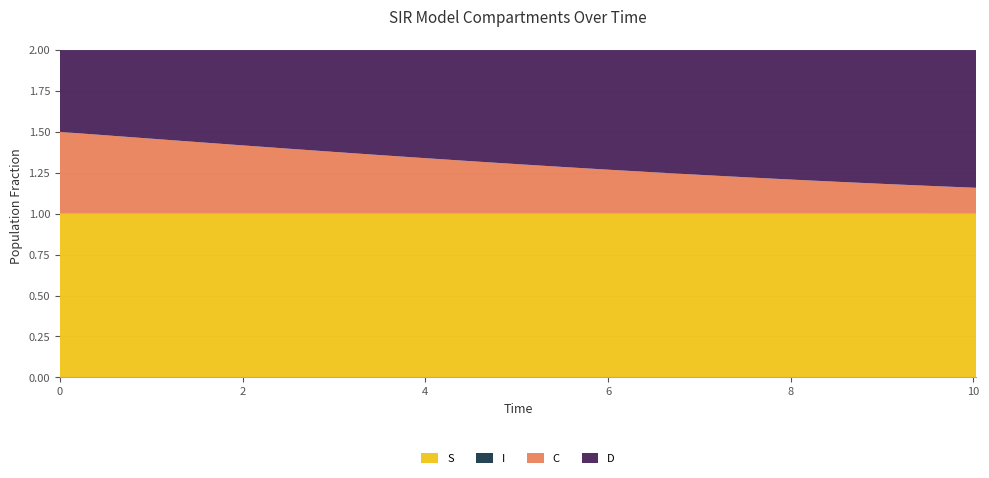

Reading left to right, list all the values displayed in this chart.

S: 0.0=1.0	0.5016722408026756=1.0	1.0033444816053512=1.0	1.5050167224080266=1.0	2.0066889632107023=1.0	2.508361204013378=1.0	3.0100334448160533=1.0	3.511705685618729=1.0	4.013377926421405=1.0	4.51505016722408=1.0	5.016722408026756=1.0	5.518394648829432=1.0	6.020066889632107=1.0	6.521739130434782=1.0	7.023411371237458=1.0	7.525083612040134=1.0	8.02675585284281=1.0	8.528428093645484=1.0	9.03010033444816=1.0	9.531772575250836=1.0	10.033444816053512=1.0
I: 0.0=0.0	0.5016722408026756=0.0	1.0033444816053512=0.0	1.5050167224080266=0.0	2.0066889632107023=0.0	2.508361204013378=0.0	3.0100334448160533=0.0	3.511705685618729=0.0	4.013377926421405=0.0	4.51505016722408=0.0	5.016722408026756=0.0	5.518394648829432=0.0	6.020066889632107=0.0	6.521739130434782=0.0	7.023411371237458=0.0	7.525083612040134=0.0	8.02675585284281=0.0	8.528428093645484=0.0	9.03010033444816=0.0	9.531772575250836=0.0	10.033444816053512=0.0
C: 0.0=0.5	0.5016722408026756=0.5	1.0033444816053512=0.5	1.5050167224080266=0.4	2.0066889632107023=0.4	2.508361204013378=0.4	3.0100334448160533=0.4	3.511705685618729=0.4	4.013377926421405=0.3	4.51505016722408=0.3	5.016722408026756=0.3	5.518394648829432=0.3	6.020066889632107=0.3	6.521739130434782=0.3	7.023411371237458=0.2	7.525083612040134=0.2	8.02675585284281=0.2	8.528428093645484=0.2	9.03010033444816=0.2	9.531772575250836=0.2	10.033444816053512=0.2
D: 0.0=0.5	0.5016722408026756=0.5	1.0033444816053512=0.5	1.5050167224080266=0.6	2.0066889632107023=0.6	2.508361204013378=0.6	3.0100334448160533=0.6	3.511705685618729=0.6	4.013377926421405=0.7	4.51505016722408=0.7	5.016722408026756=0.7	5.518394648829432=0.7	6.020066889632107=0.7	6.521739130434782=0.7	7.023411371237458=0.8	7.525083612040134=0.8	8.02675585284281=0.8	8.528428093645484=0.8	9.03010033444816=0.8	9.531772575250836=0.8	10.033444816053512=0.8